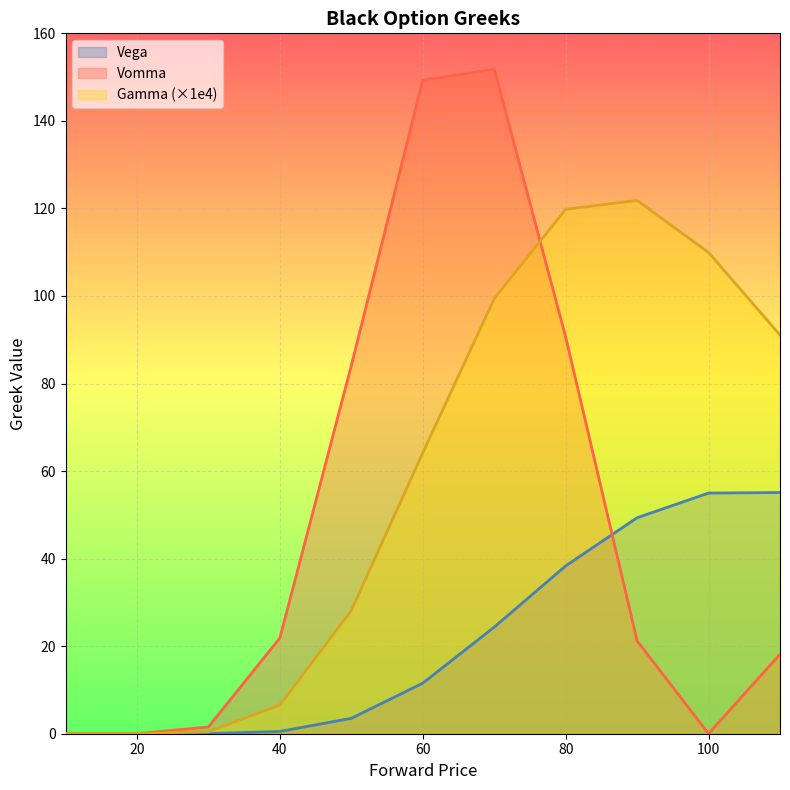

Reading right to left, what are all the values shown in this chart?

Delta: 110=91.1	100=109.9	90=121.8	80=119.8	70=99.4	60=64.2	50=28.1	40=6.5	30=0.5	20=0.0	10=0.0
Vega: 110=55.1	100=55.0	90=49.3	80=38.3	70=24.3	60=11.6	50=3.5	40=0.5	30=0.0	20=0.0	10=0.0
Vomma: 110=18.1	100=0.0	90=21.2	80=90.6	70=151.8	60=149.3	50=84.1	40=21.9	30=1.6	20=0.0	10=0.0